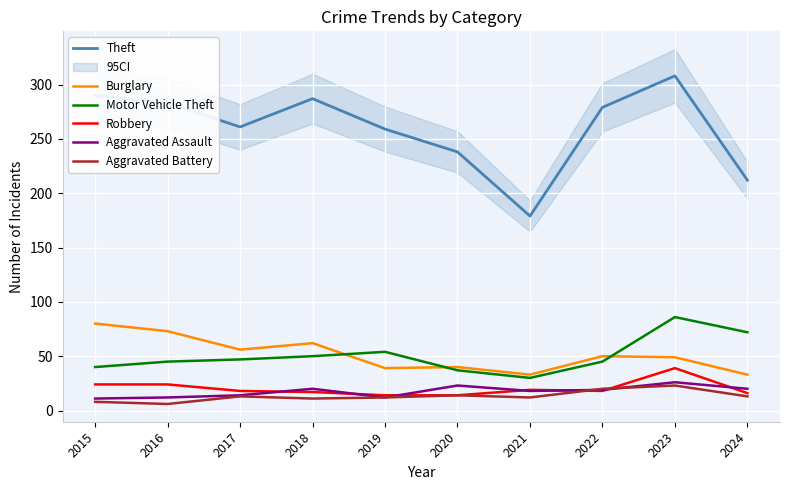

Which label corresponds to the largest value in the chart?

2023